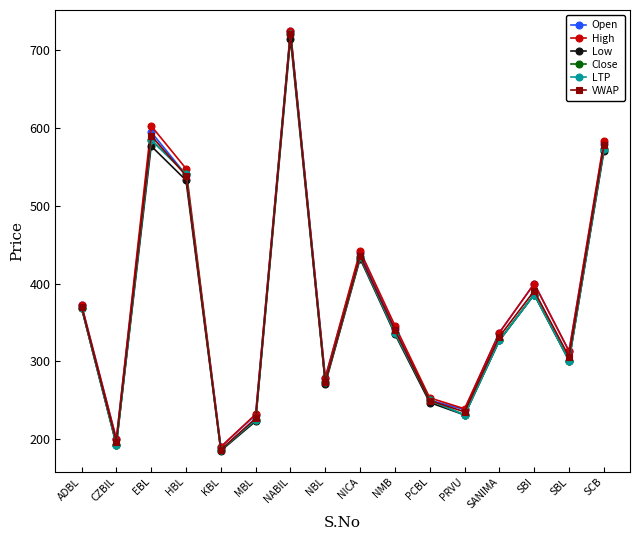

Does the chart display data point markers on the line(s)?

Yes